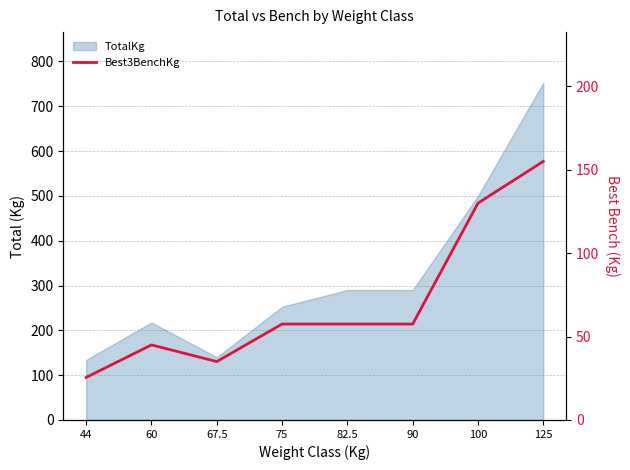

What is the label of the 7th point from the right?

60